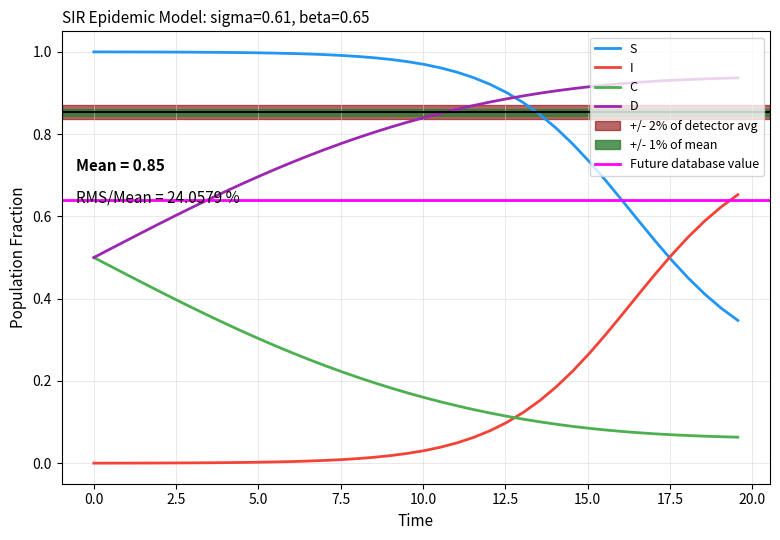

Which series has the largest range (max minus min)?

I